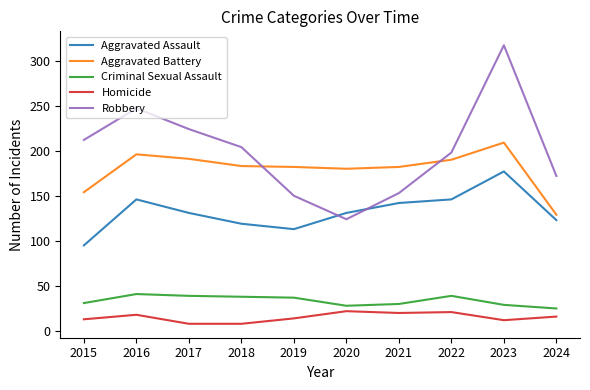

True or false: Criminal Sexual Assault and Aggravated Battery intersect in this chart.

False